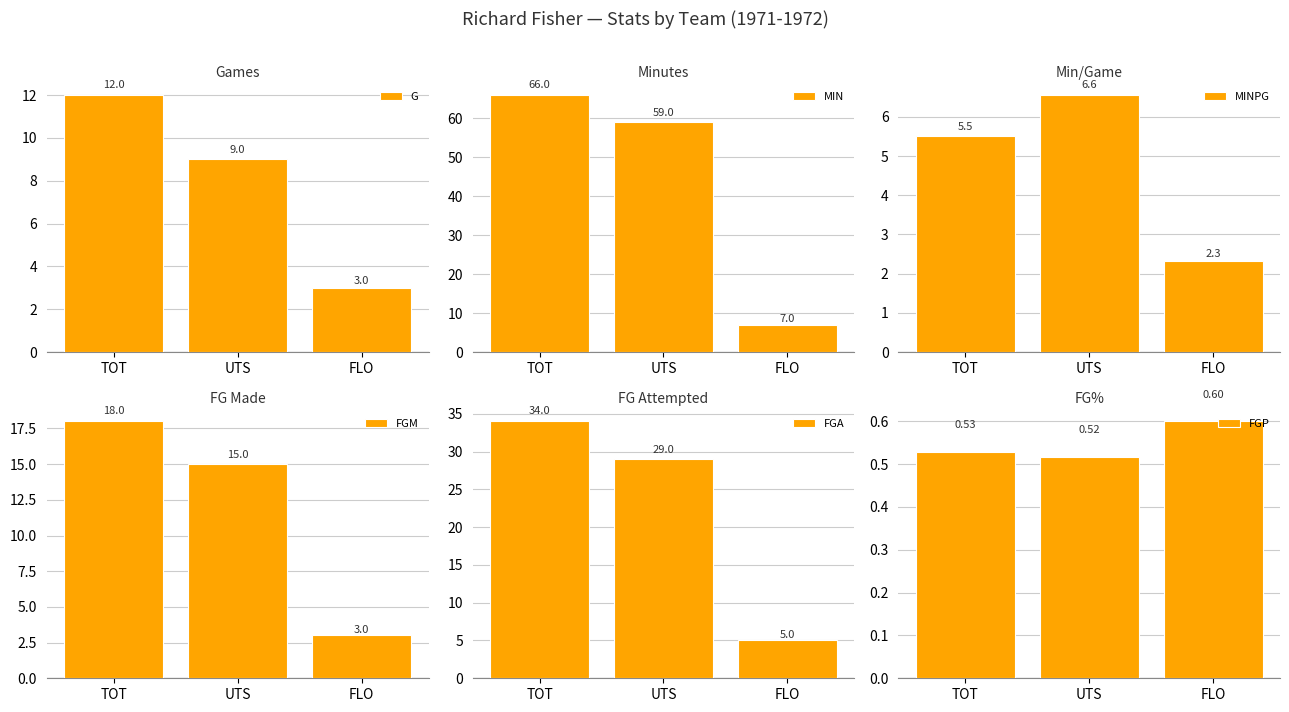

What is the value of the MIN bar at the 1st from the left?

66